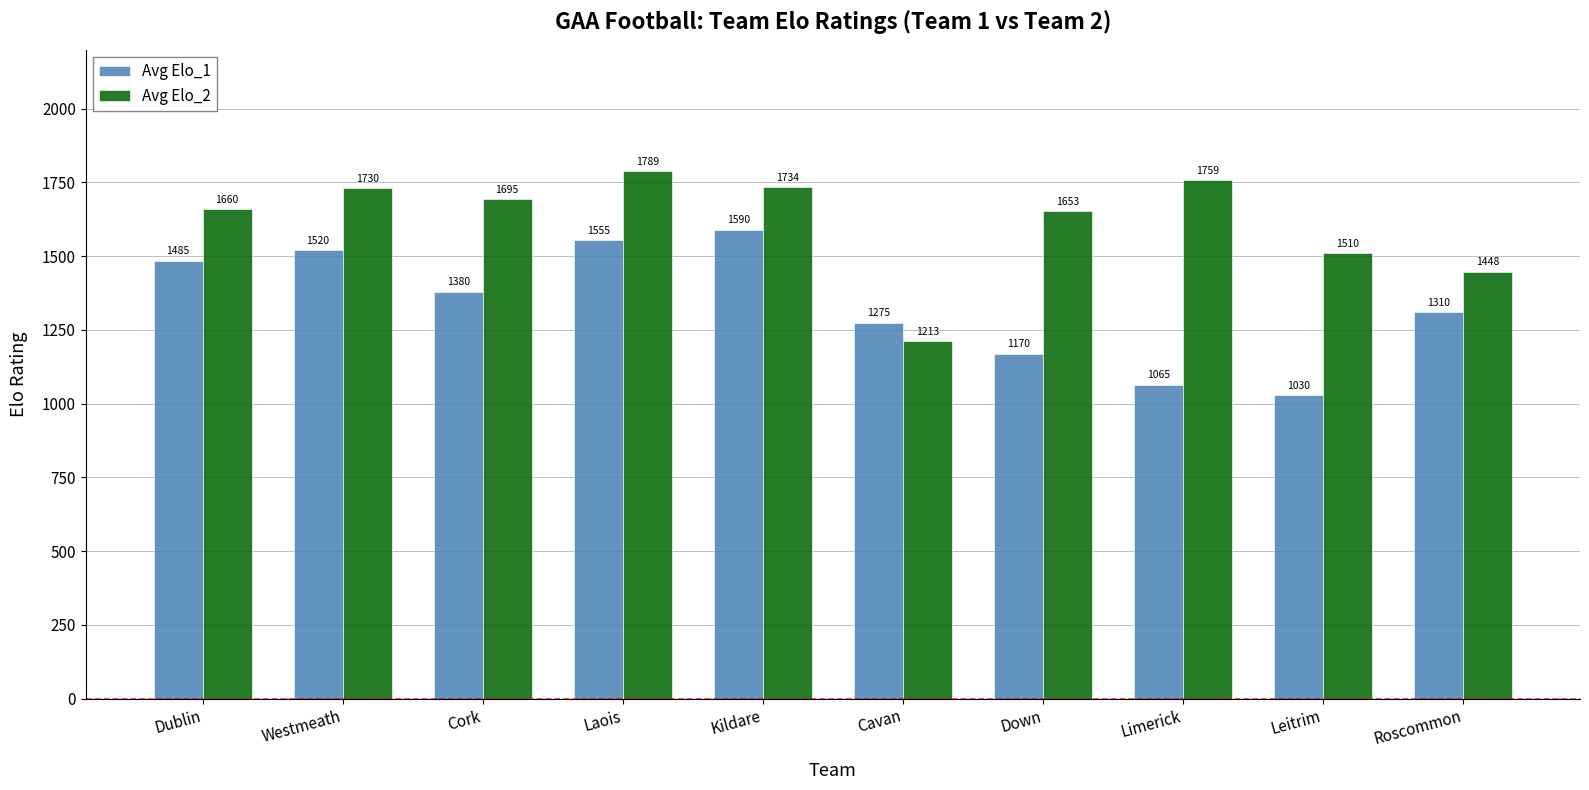

Rank the series at Cork from lowest to highest value.

Avg Elo_1, Avg Elo_2